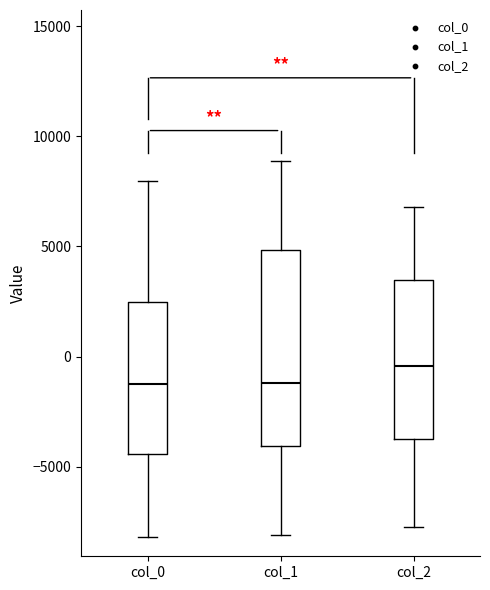

Where is the upper edge of the box for col_1 on the y-axis? The values are not printed on the chart, so give them approximately, as read against the axis.

5000